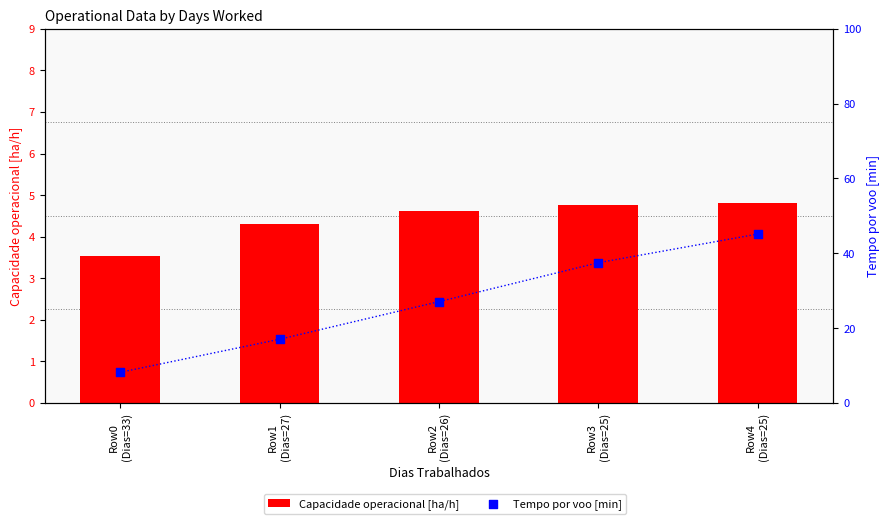

Which series contains the highest Y value?

Tempo por voo [min]